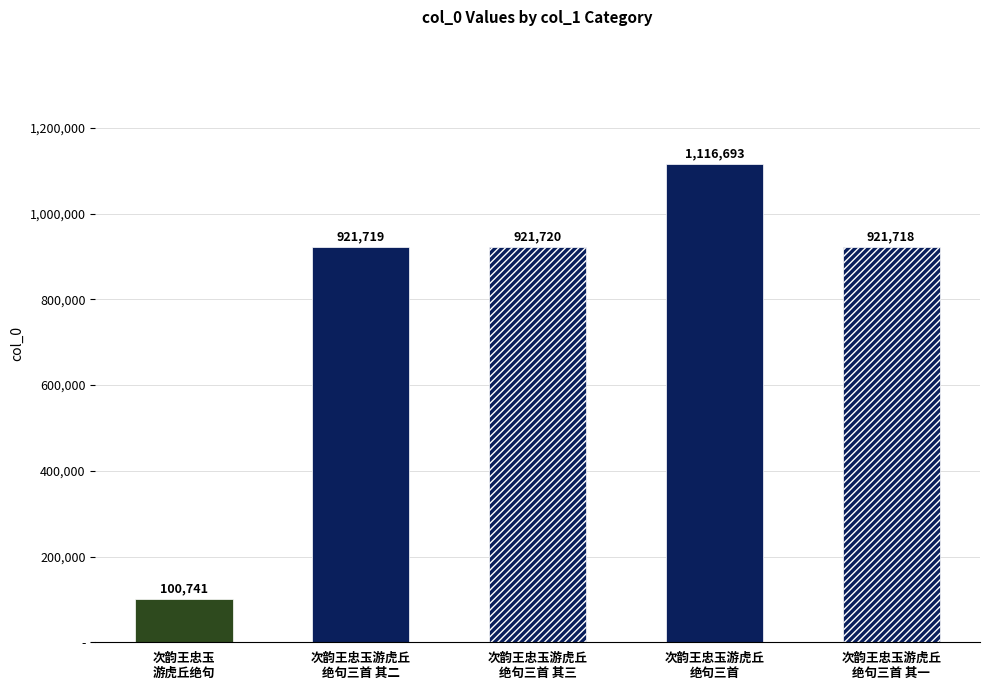

At which category does the chart reach its minimum across all series?

次韵王忠玉
游虎丘绝句